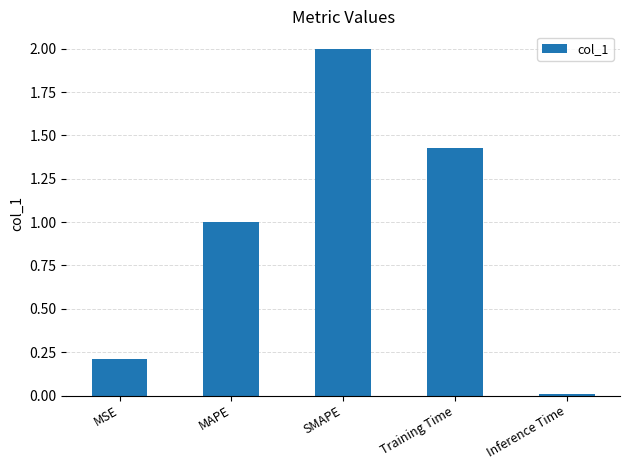

At which label does the data first exceed 1?

MAPE